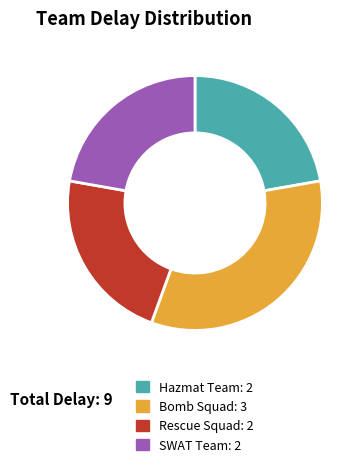

Which has a higher value, Bomb Squad or Hazmat Team?

Bomb Squad